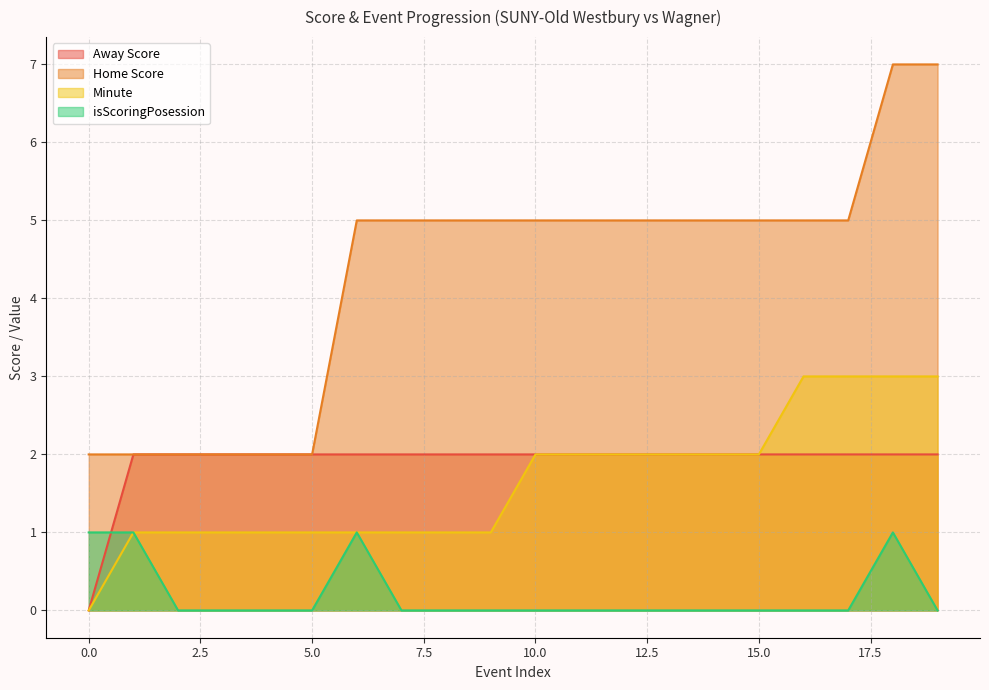

What is the difference between the second highest and second lowest values in the Home Score series?

5